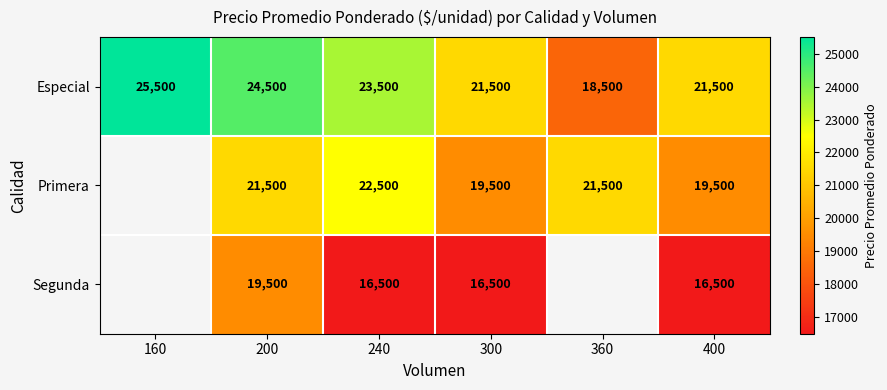

What is the sum of all Especial values?

135000